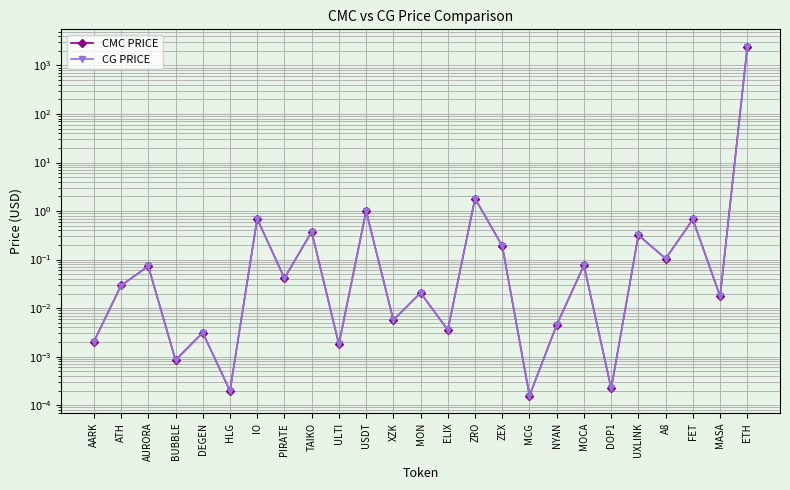

Reading right to left, transcribe all the data shown in this chart.

CMC PRICE: ETH=2422.3	MASA=0.0	FET=0.7	A8=0.1	UXLINK=0.3	DOP1=0.0	MOCA=0.1	NYAN=0.0	MCG=0.0	ZEX=0.2	ZRO=1.8	ELIX=0.0	MON=0.0	XZK=0.0	USDT=1.0	ULTI=0.0	TAIKO=0.4	PIRATE=0.0	IO=0.7	HLG=0.0	DEGEN=0.0	BUBBLE=0.0	AURORA=0.1	ATH=0.0	AARK=0.0
CG PRICE: ETH=2418.2	MASA=0.0	FET=0.7	A8=0.1	UXLINK=0.3	DOP1=0.0	MOCA=0.1	NYAN=0.0	MCG=0.0	ZEX=0.2	ZRO=1.8	ELIX=0.0	MON=0.0	XZK=0.0	USDT=1.0	ULTI=0.0	TAIKO=0.4	PIRATE=0.0	IO=0.7	HLG=0.0	DEGEN=0.0	BUBBLE=0.0	AURORA=0.1	ATH=0.0	AARK=0.0